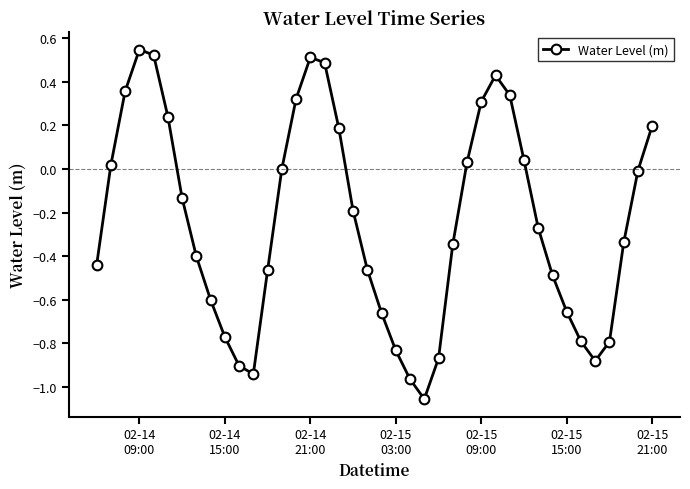

How many interior local valleys (lower than both neighbors) does the data have?

3